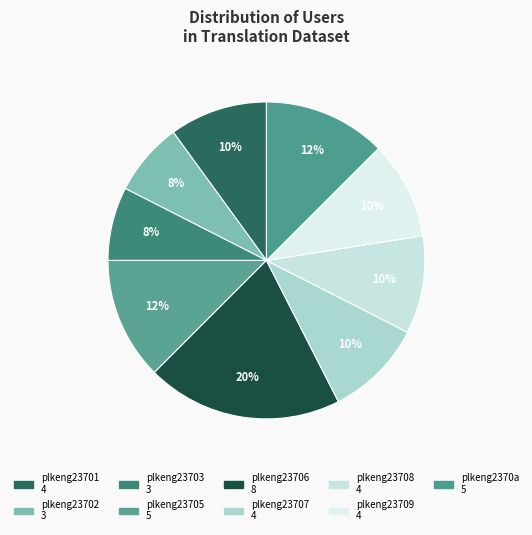

Which category has the smallest portion of the pie?

plkeng23702